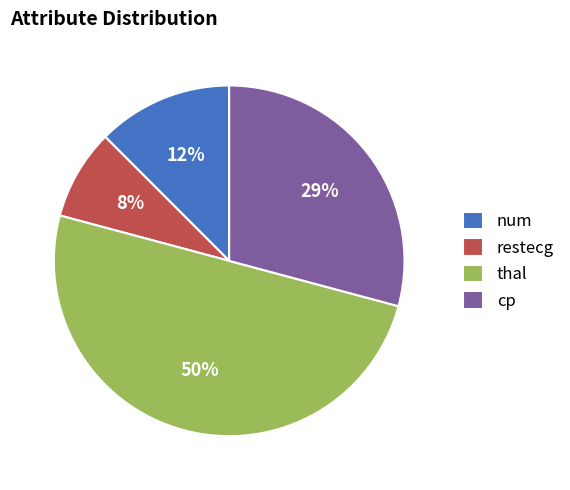

How many segments does this pie chart have?

4